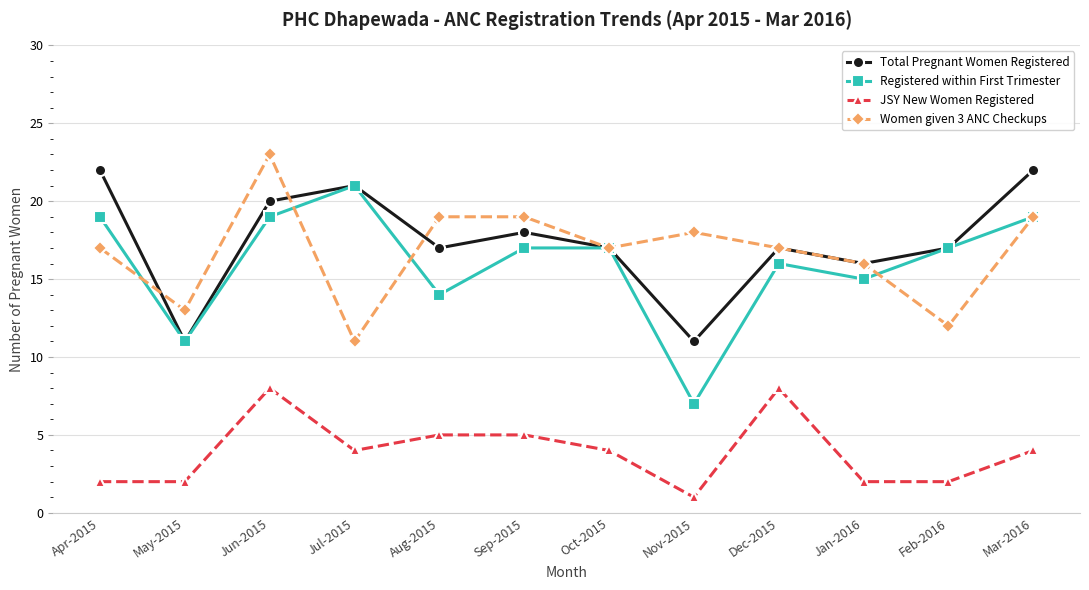

What are all the series names shown in the legend?

Total Pregnant Women Registered, Registered within First Trimester, JSY New Women Registered, Women given 3 ANC Checkups